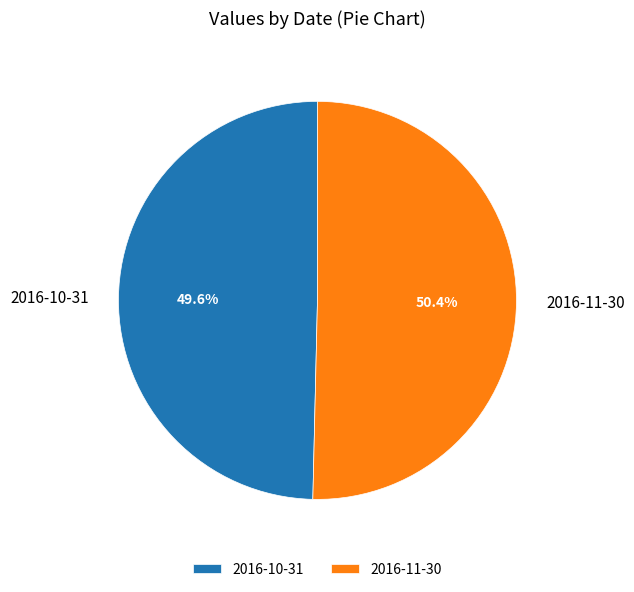

Count the number of slices in the pie.

2